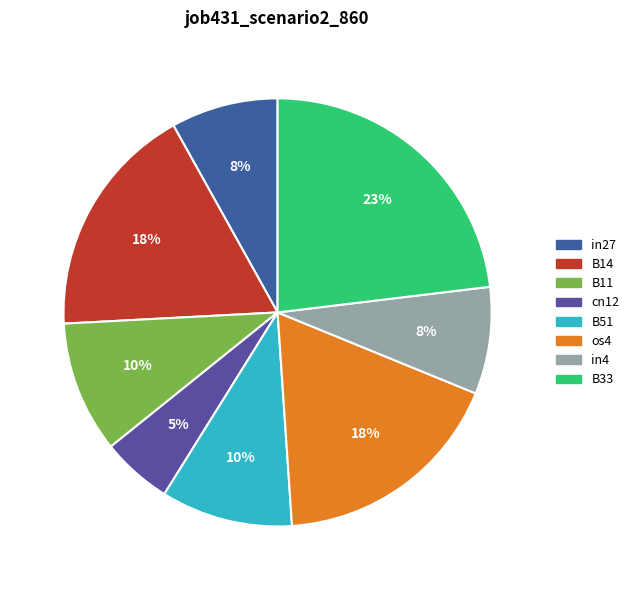

What is the largest slice in the pie chart?

B33